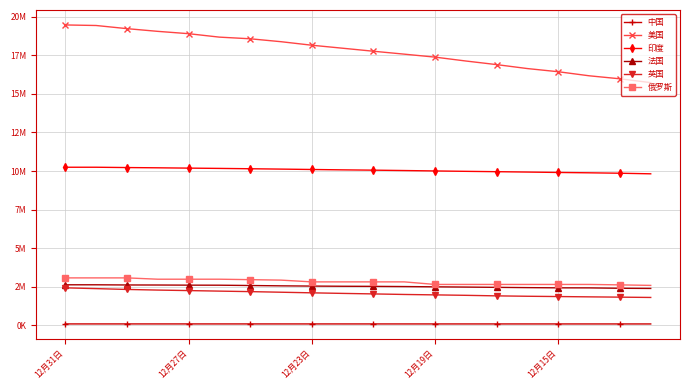

What is the greatest value displayed?

19460433